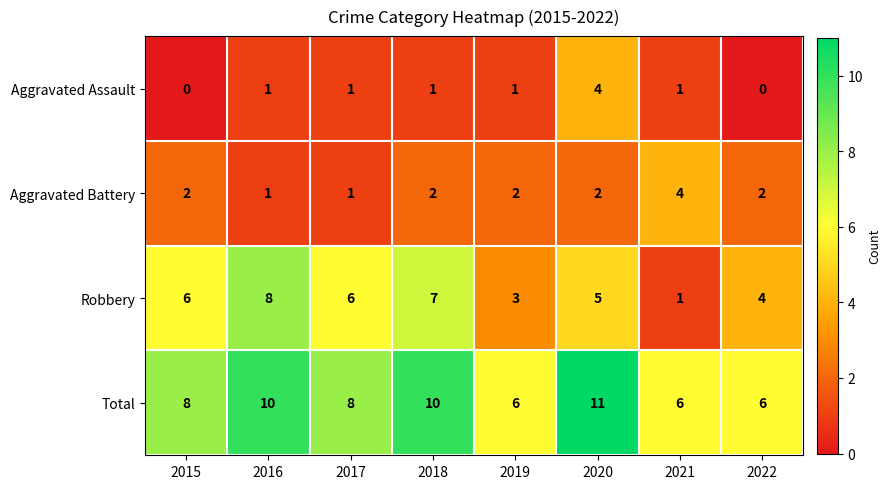

Which series has the largest range (max minus min)?

Robbery